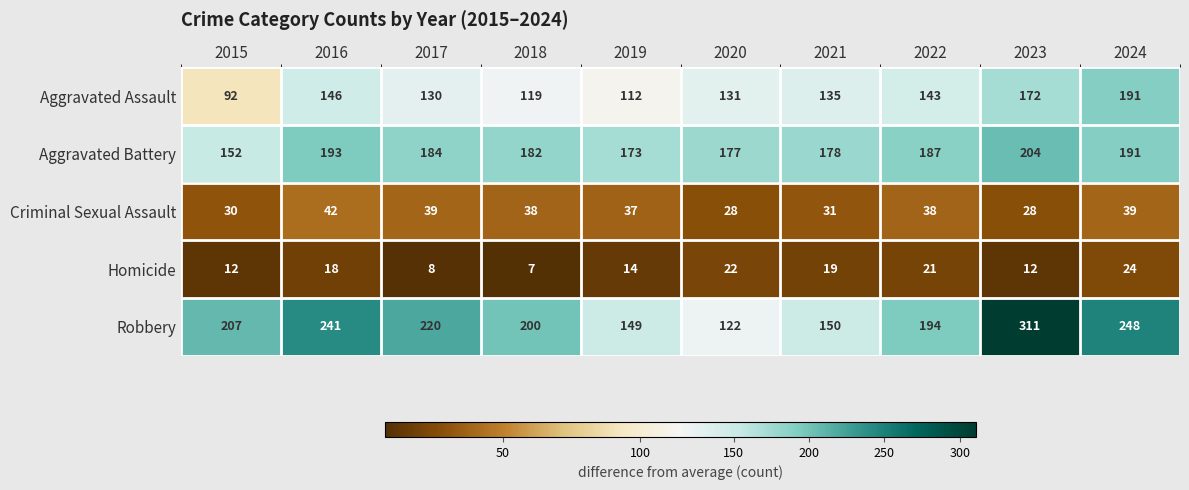

True or false: Criminal Sexual Assault has a value of 28 at 2023.

True